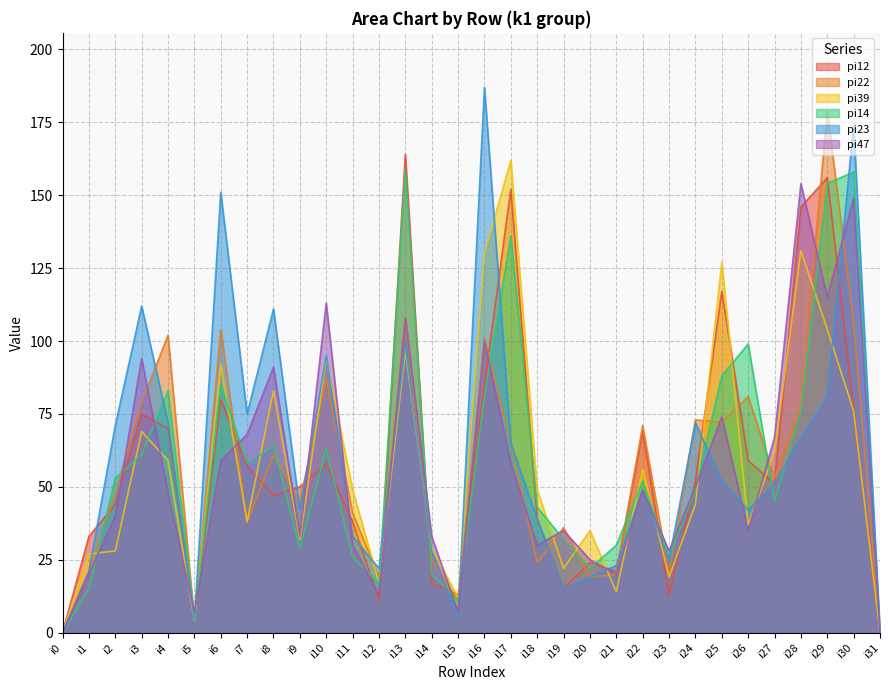

At how many categories does at least one series exceed 108?

11